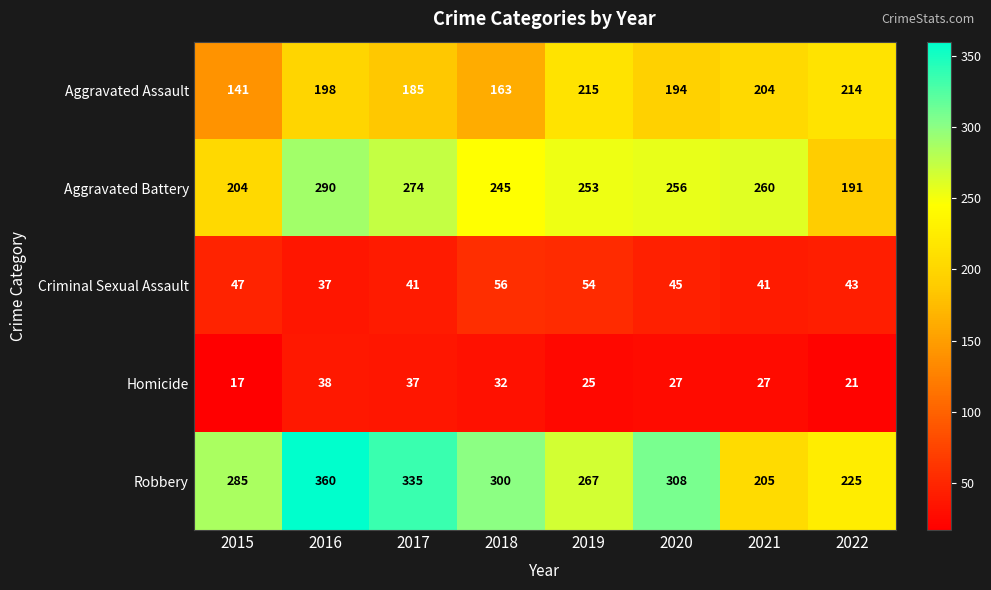

What is the lowest value of the Aggravated Assault series?

141